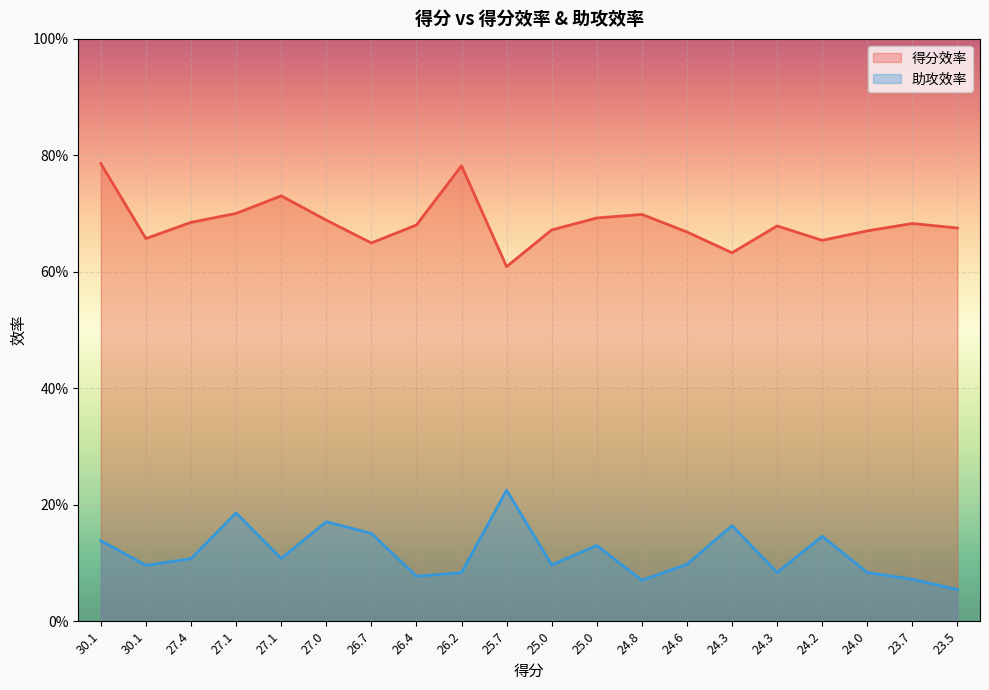

True or false: 助攻效率 has more than 1 points higher than both neighbors.

True